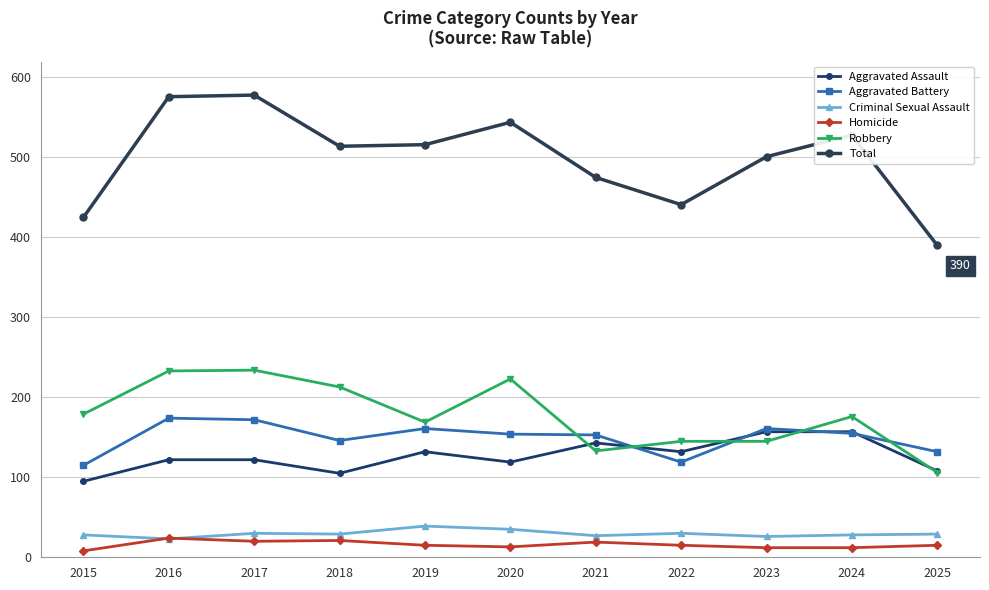

The value of Homicide at 2021 is 19. True or false?

True